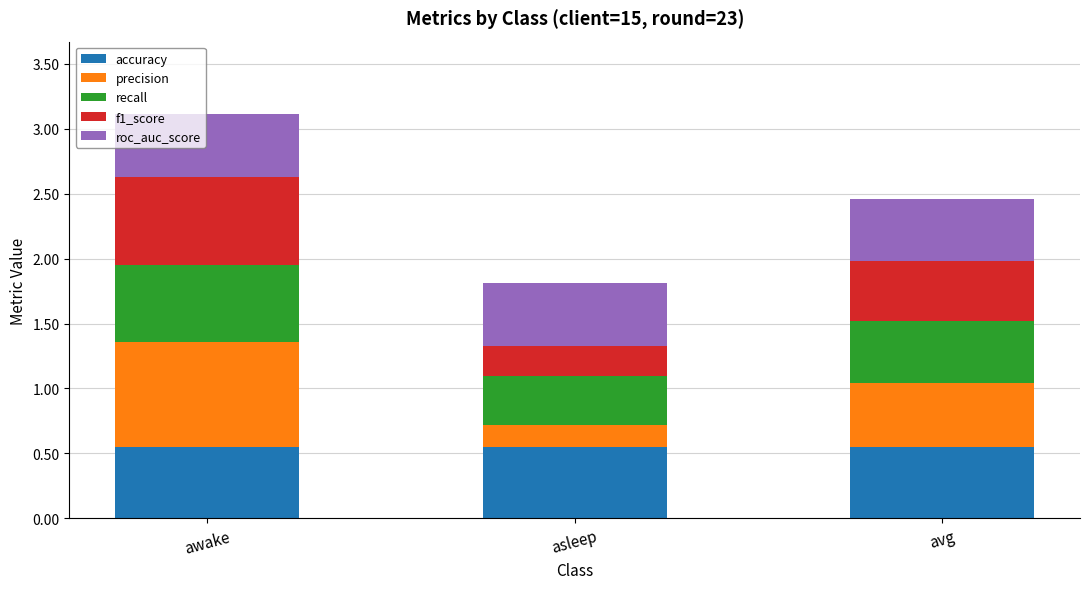

Is it true that accuracy equals 0.8 at asleep?

False